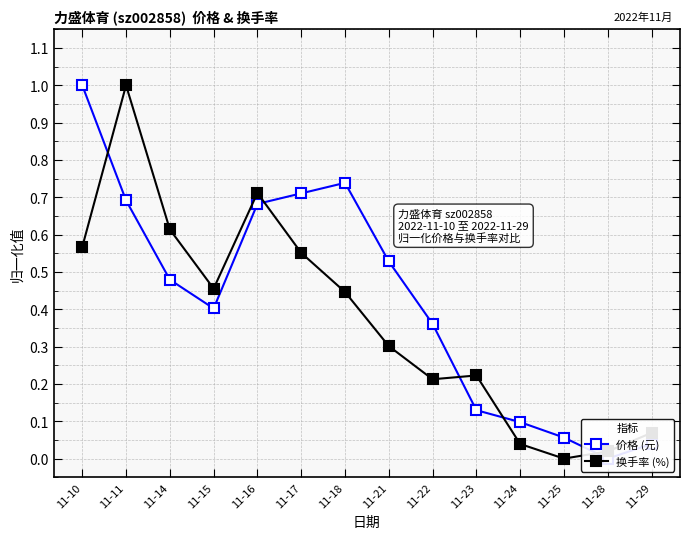

The value of 价格 (元) at 11-18 is 0.2. True or false?

False